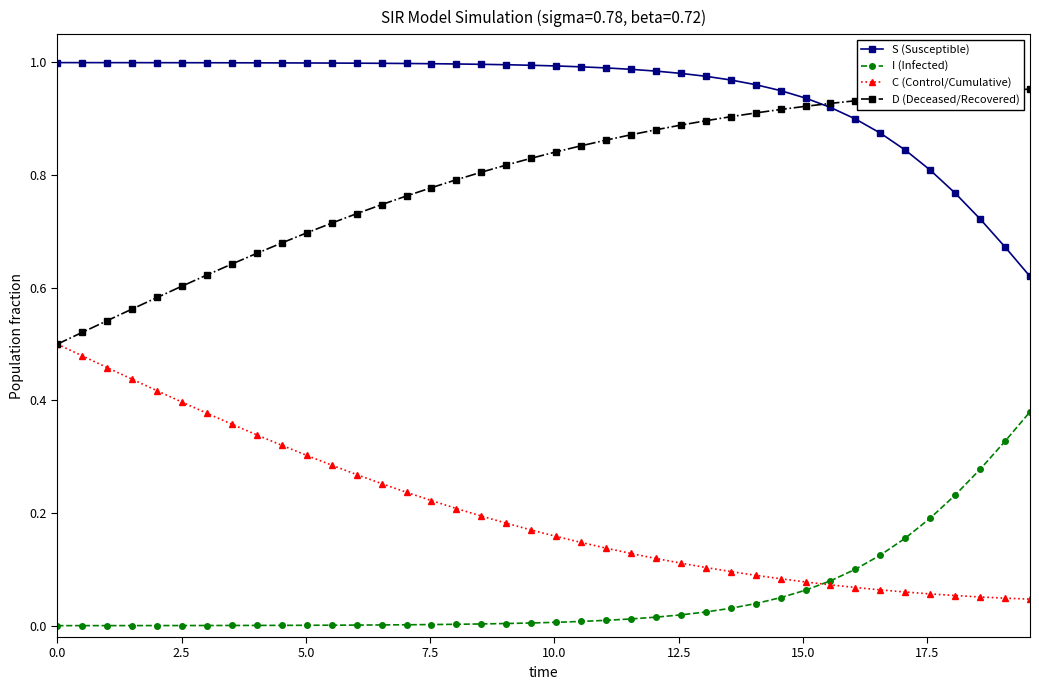

Which series has the largest total across all categories?

S (Susceptible)